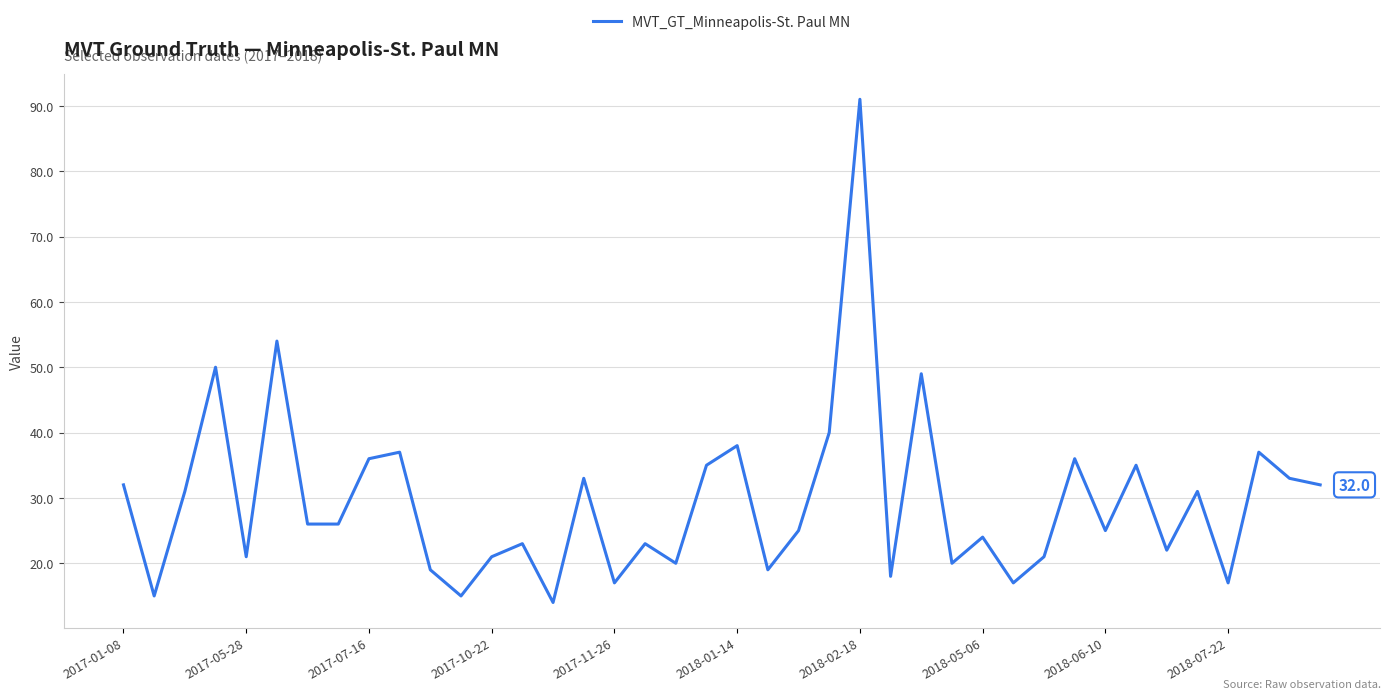

What is the difference between the maximum and minimum values?

77